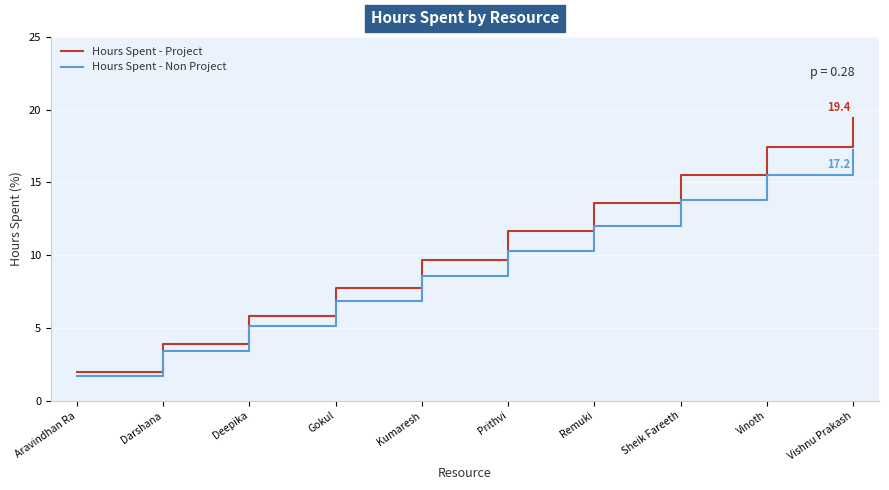

What is the difference between the highest and lowest values at Kumaresh?

1.1